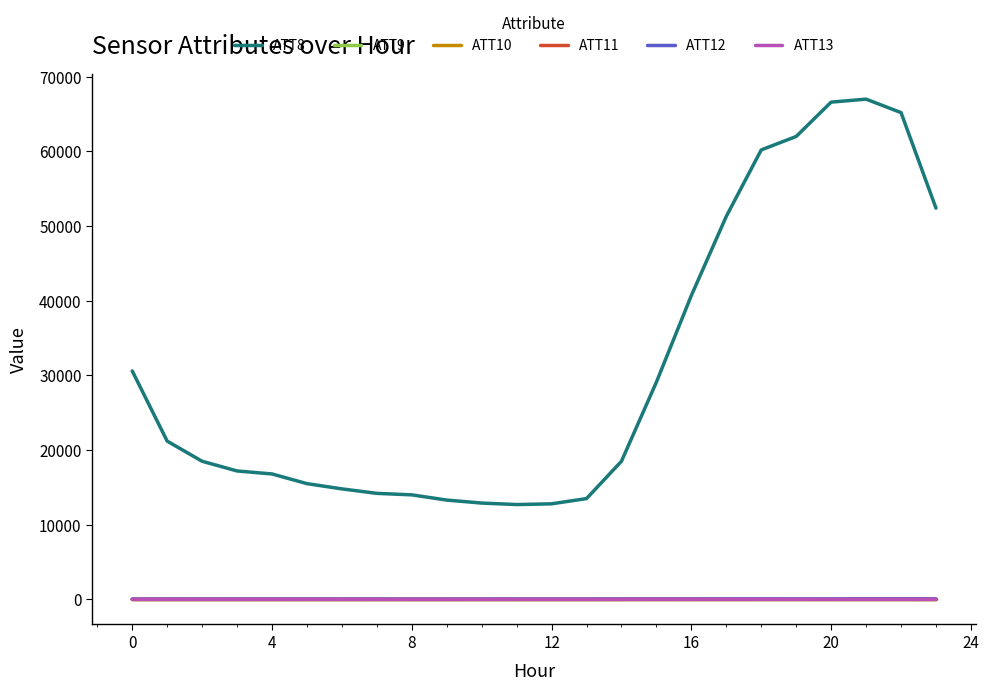

Is this an area chart (filled region under the line)?

No